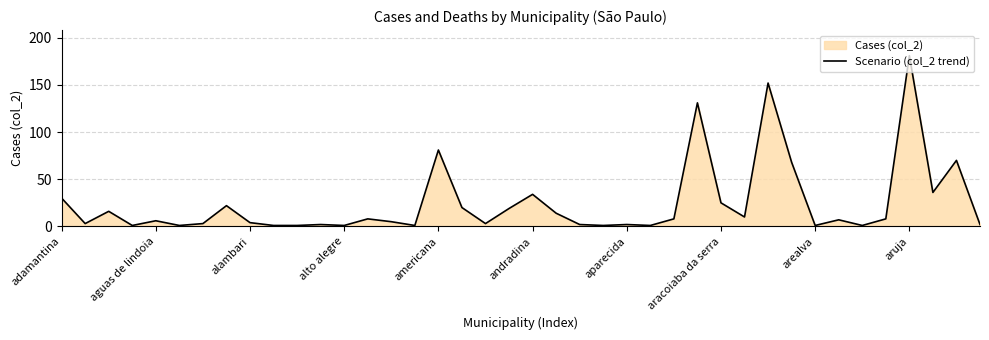

What is the difference between the maximum and minimum values?

180